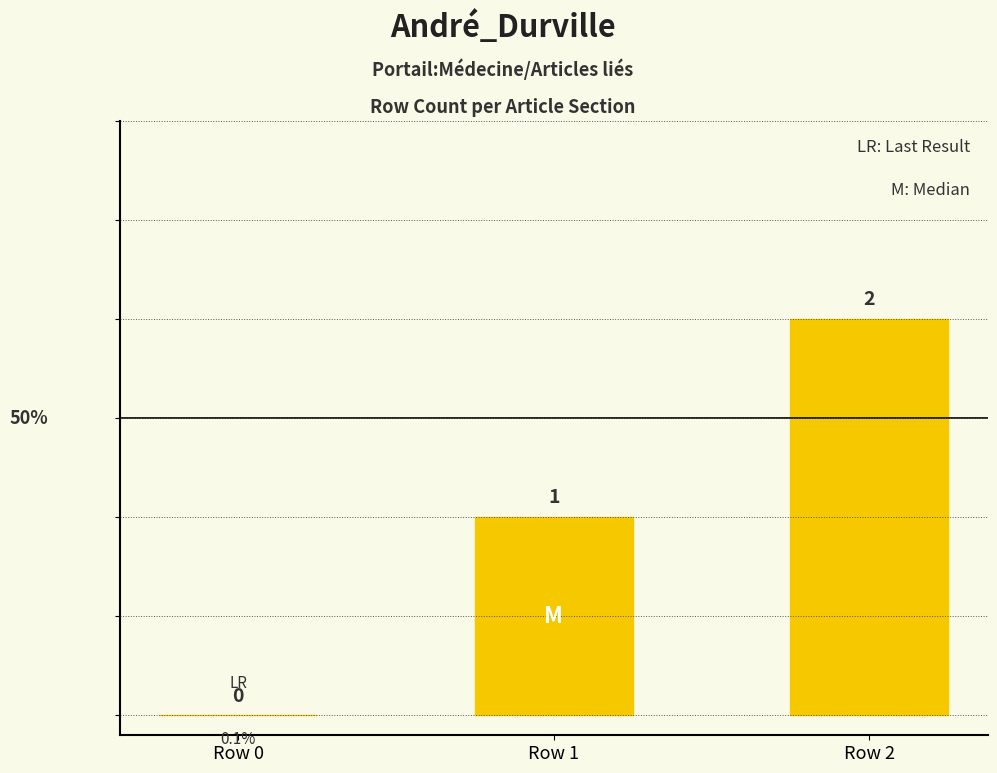

Approximately how many times larger is the value at Row 2 compared to Row 1?

2.0